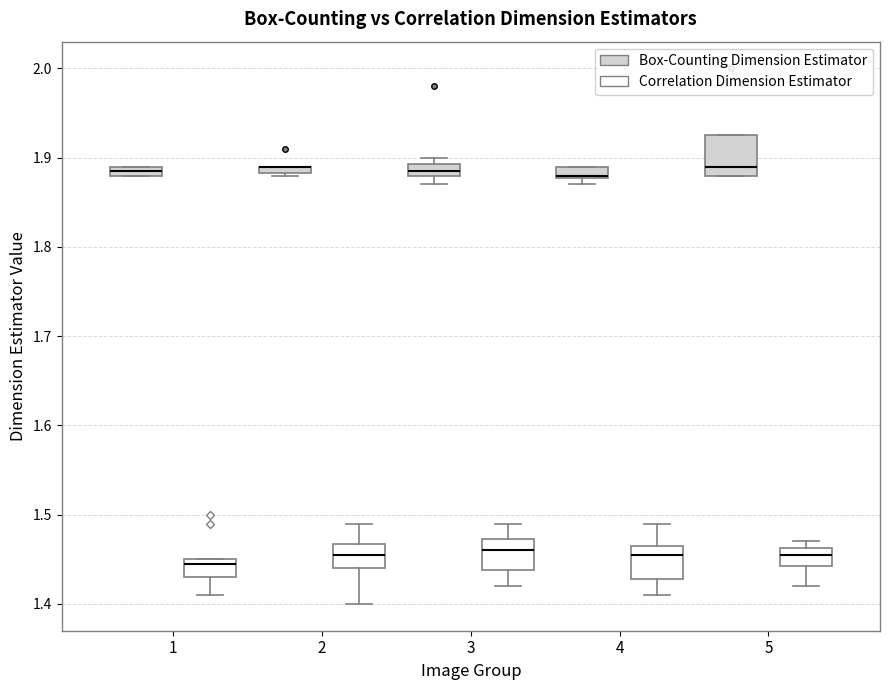

Where does the upper whisker of the box for 3 (Correlation Dimension Estimator) end on the y-axis? The values are not printed on the chart, so give them approximately, as read against the axis.

1.49